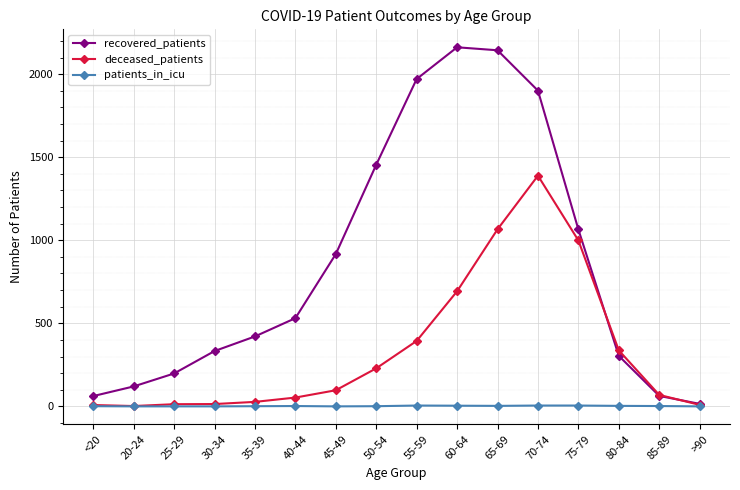

What is the difference between the second highest and second lowest values in the deceased_patients series?

1058